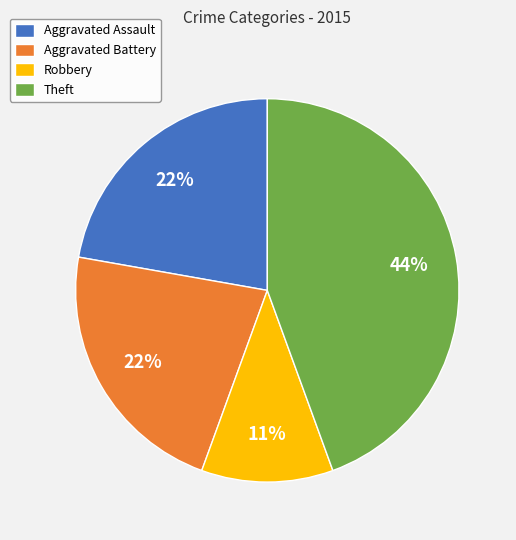

Does Theft represent more than half of the total?

No